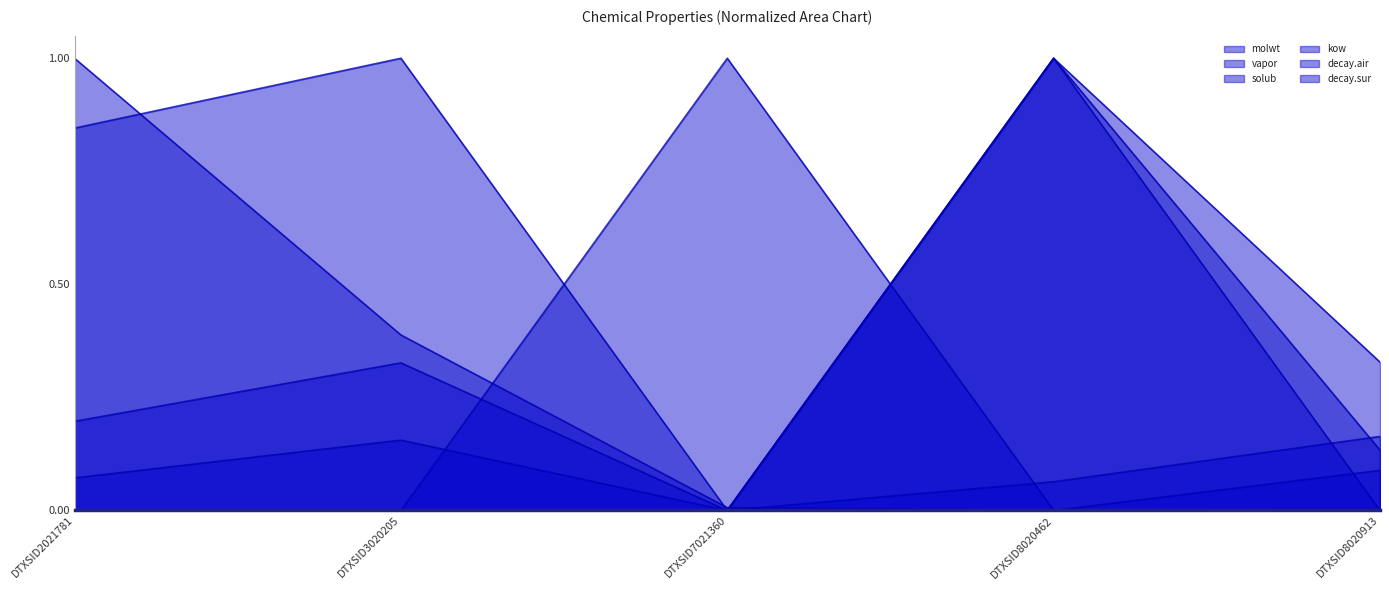

Which series has the largest total across all categories?

molwt